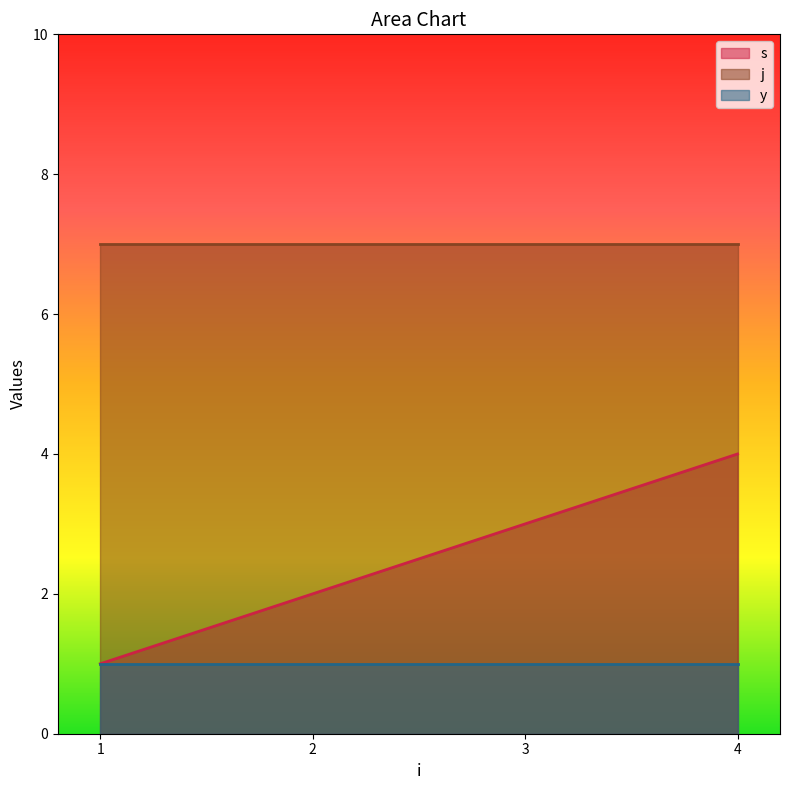

Reading left to right, extract all data points from this chart.

s: 1=1	2=2	3=3	4=4
j: 1=7	2=7	3=7	4=7
y: 1=1	2=1	3=1	4=1